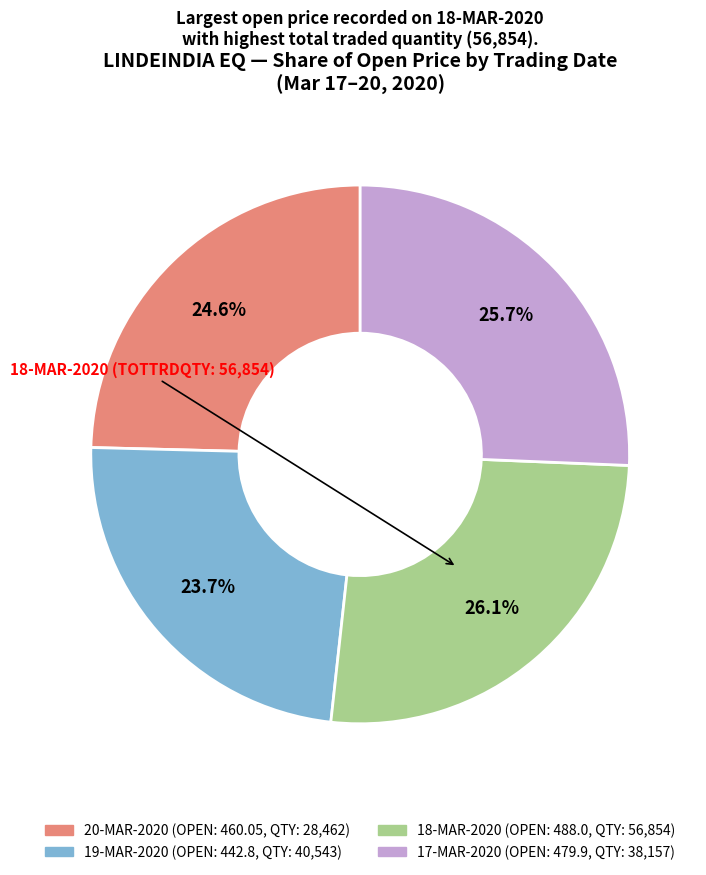

How many slices are in this pie chart?

4